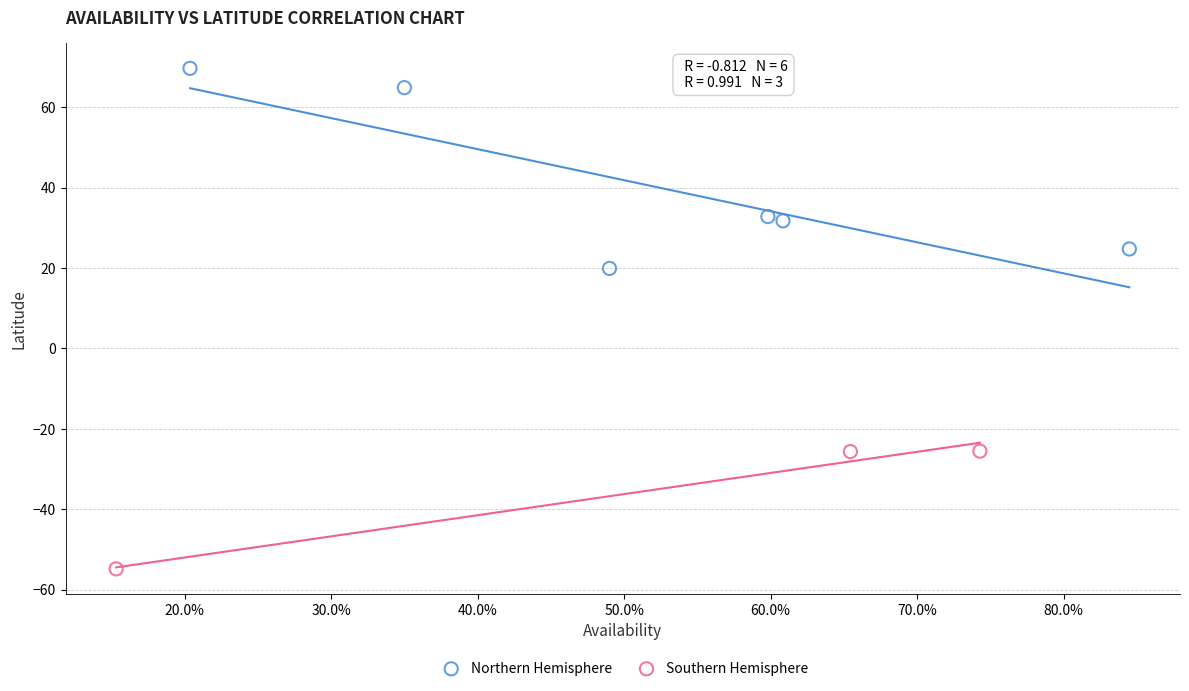

Which series contains the highest Y value?

Northern Hemisphere